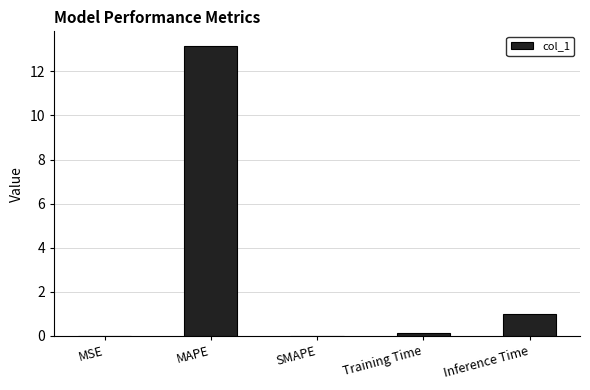

At which category does the chart reach its peak across all series?

MAPE